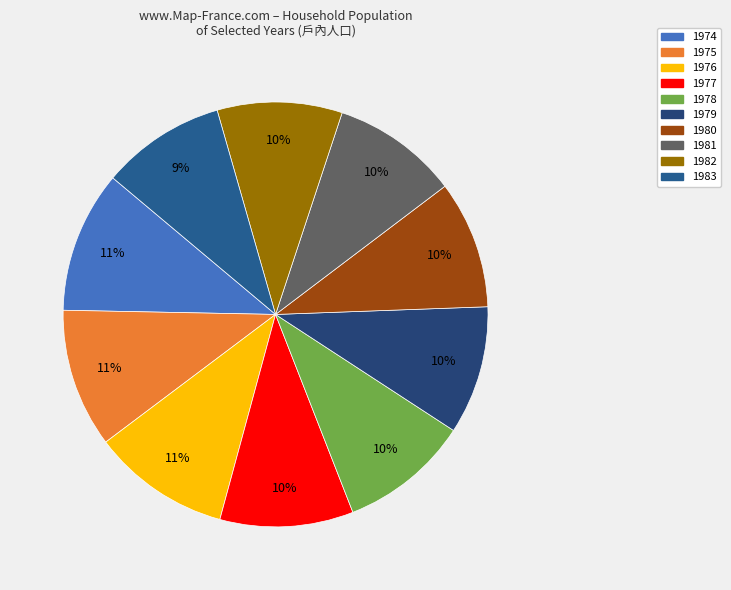

How many slices are in this pie chart?

10